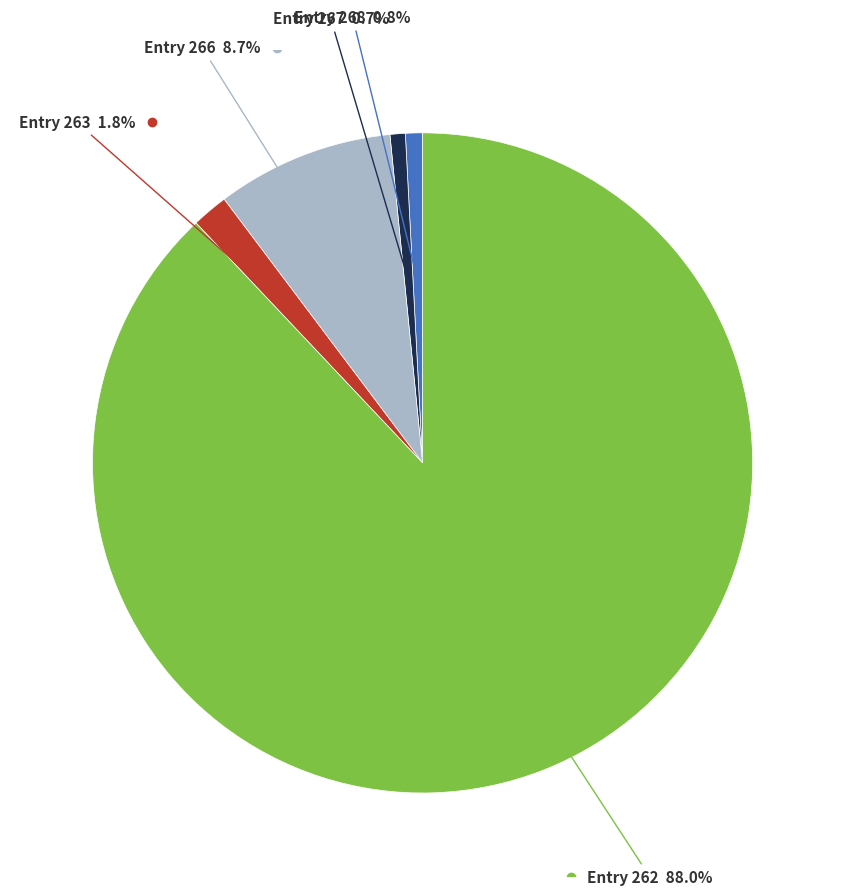

Is there a majority slice in this chart?

Yes